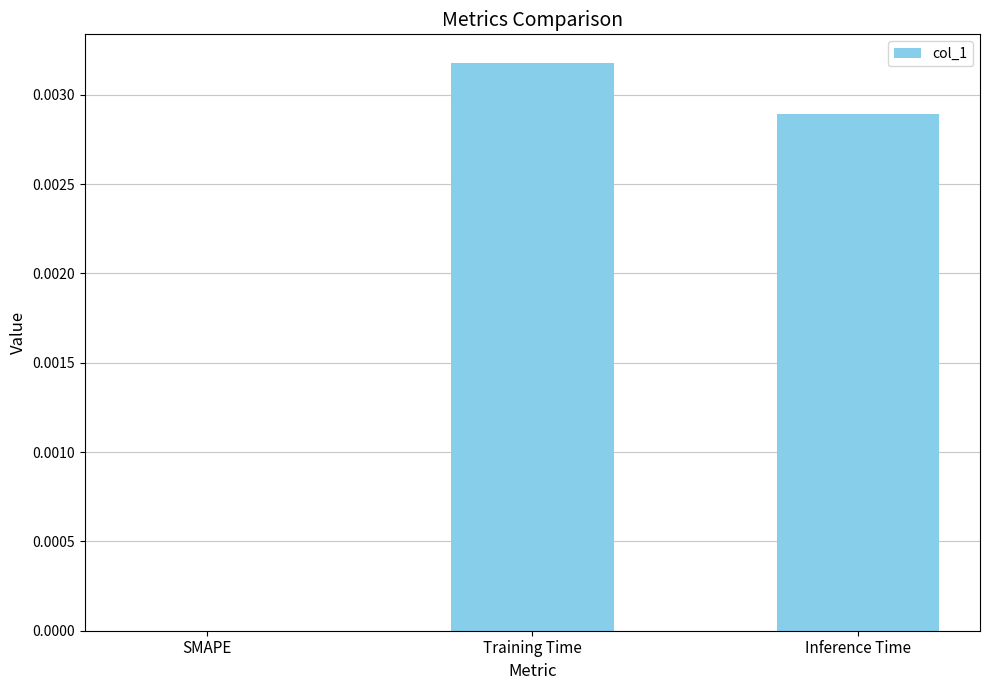

The chart shows a value of 0.0 at Training Time. True or false?

True